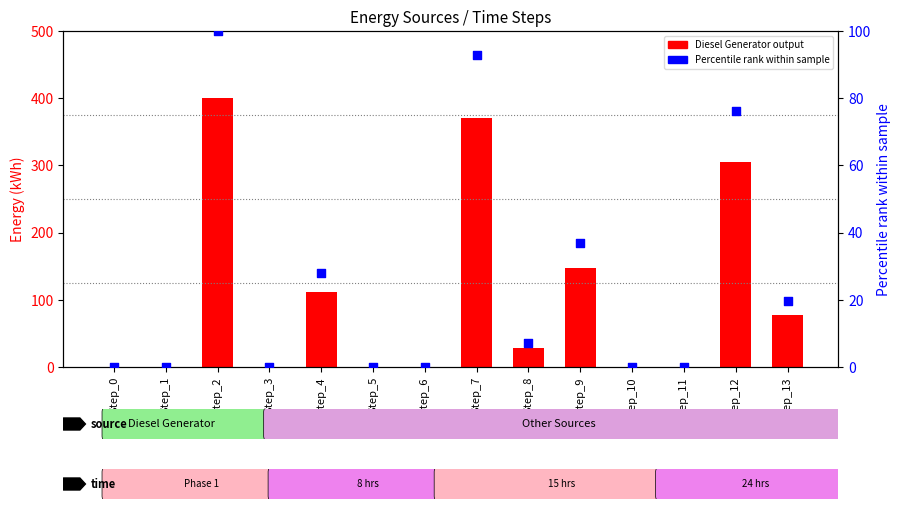

Which series contains the highest Y value?

Diesel Generator